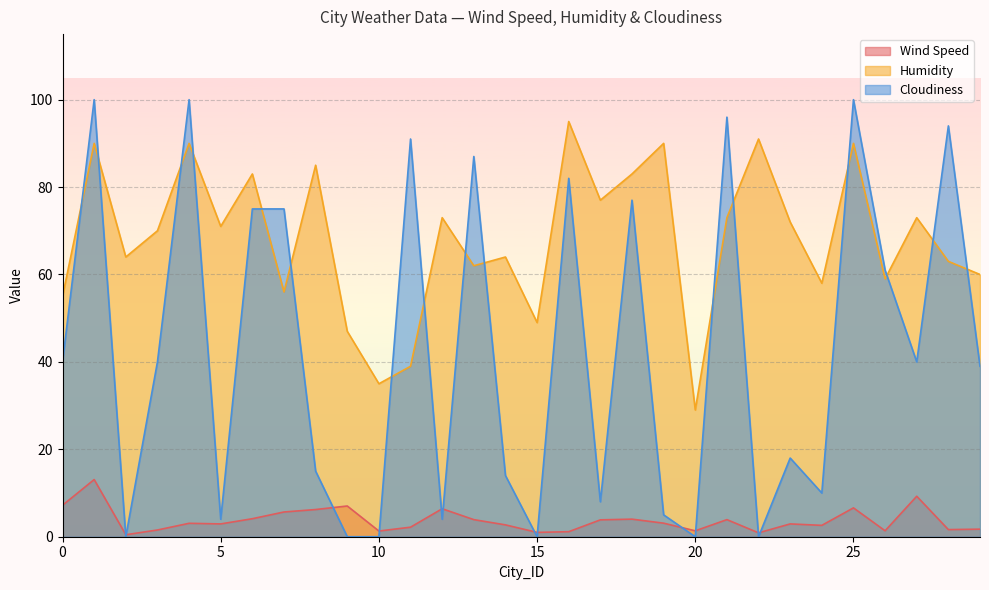

How many lines are shown in the chart?

3